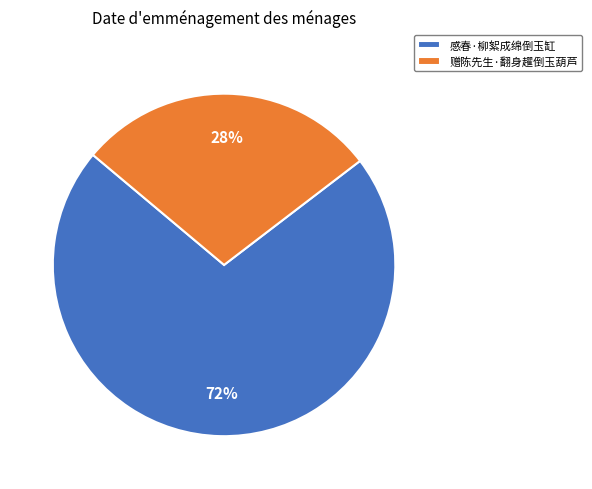

What is the largest slice in the pie chart?

感春·柳絮成绵倒玉缸